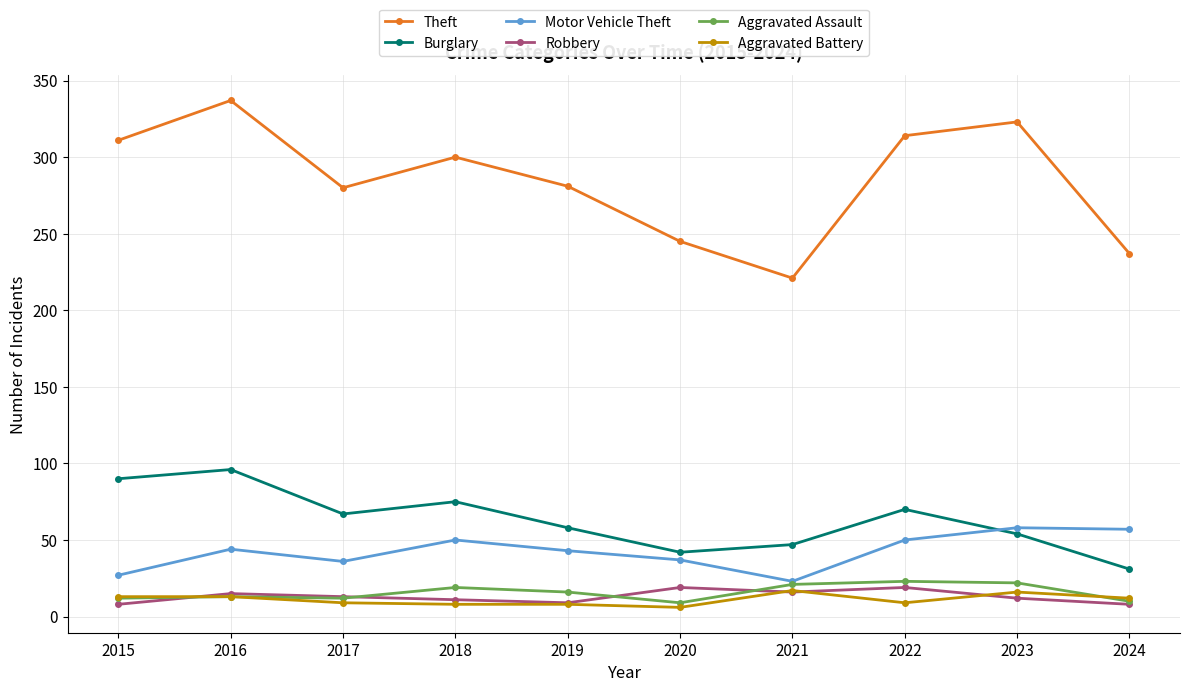

True or false: Burglary and Aggravated Assault cross at least once.

False